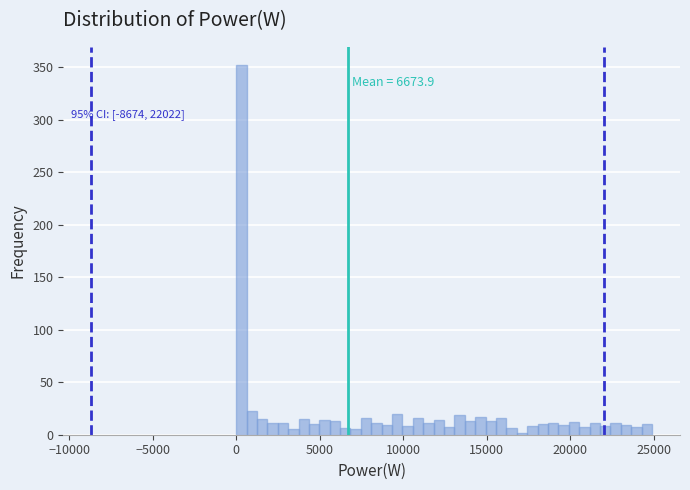

Around what value on the x-axis is the tallest bar? Give the approximate position of its centre, as read against the axis.

500